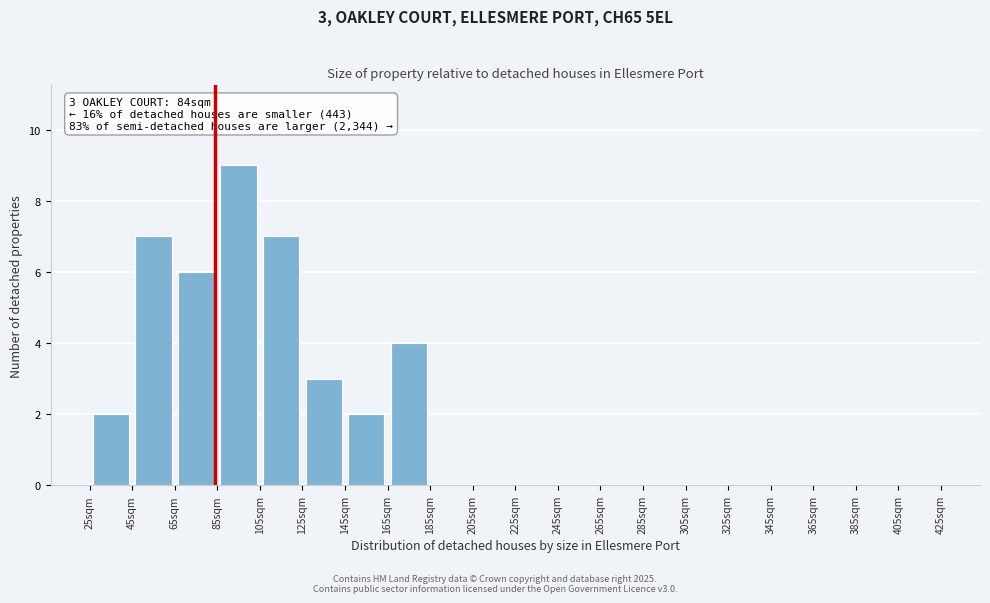

Over which range of the x-axis is the bar tallest?

85 to 105